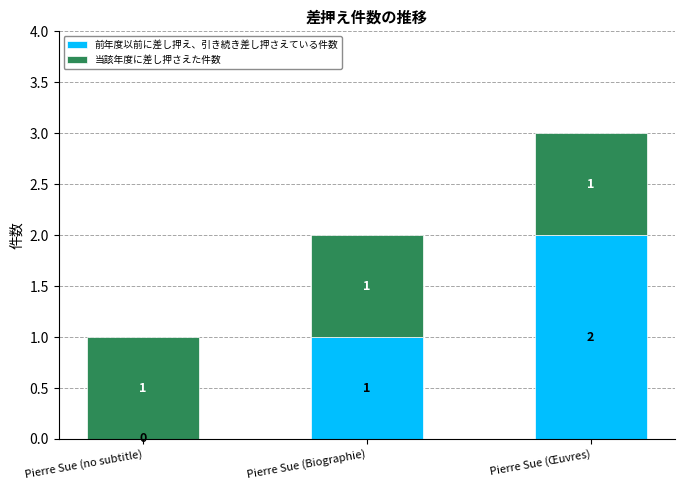

Is it true that 前年度以前に差し押え、引き続き差し押さえている件数 equals 2 at Pierre Sue (Œuvres)?

True